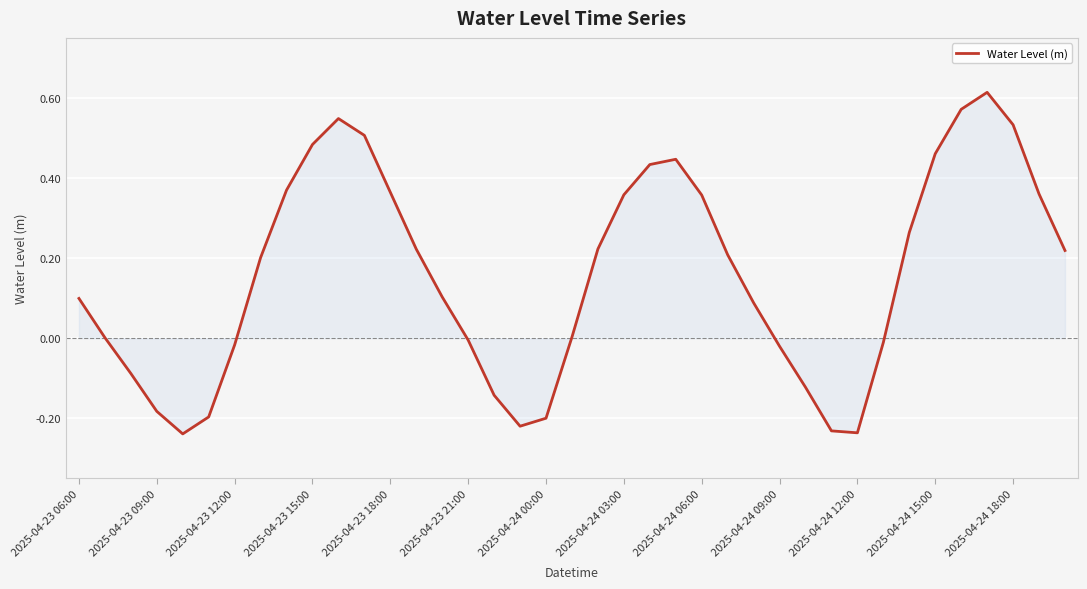

What is the difference between the maximum and minimum values?

0.9